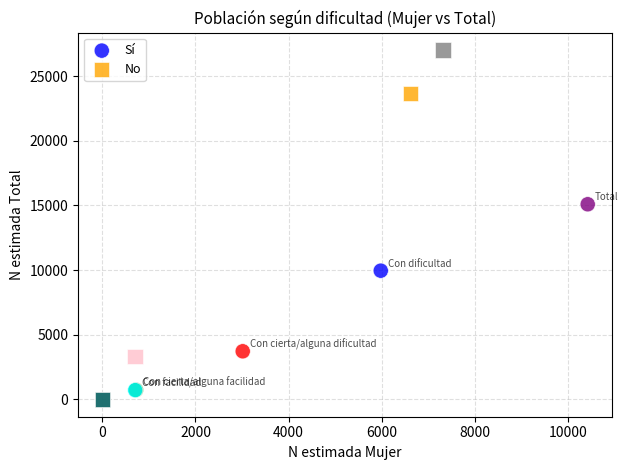

Which series reaches the maximum Y coordinate?

No